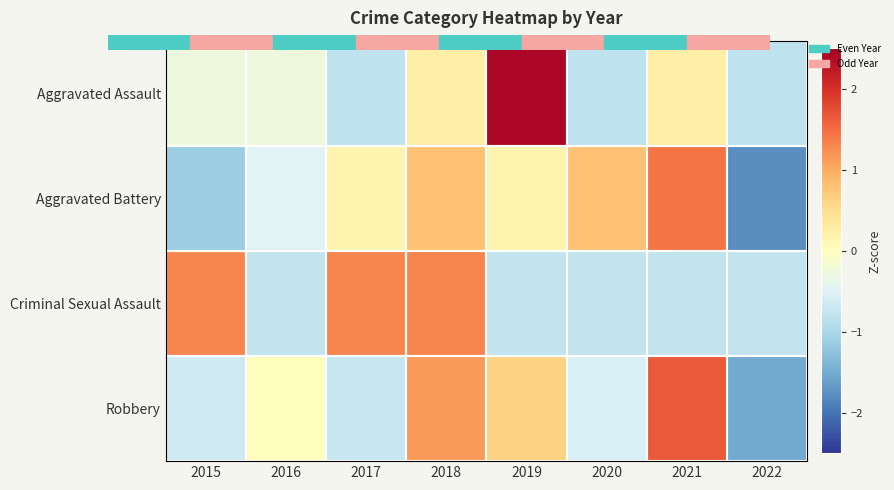

At how many categories does at least one series exceed 0?

7